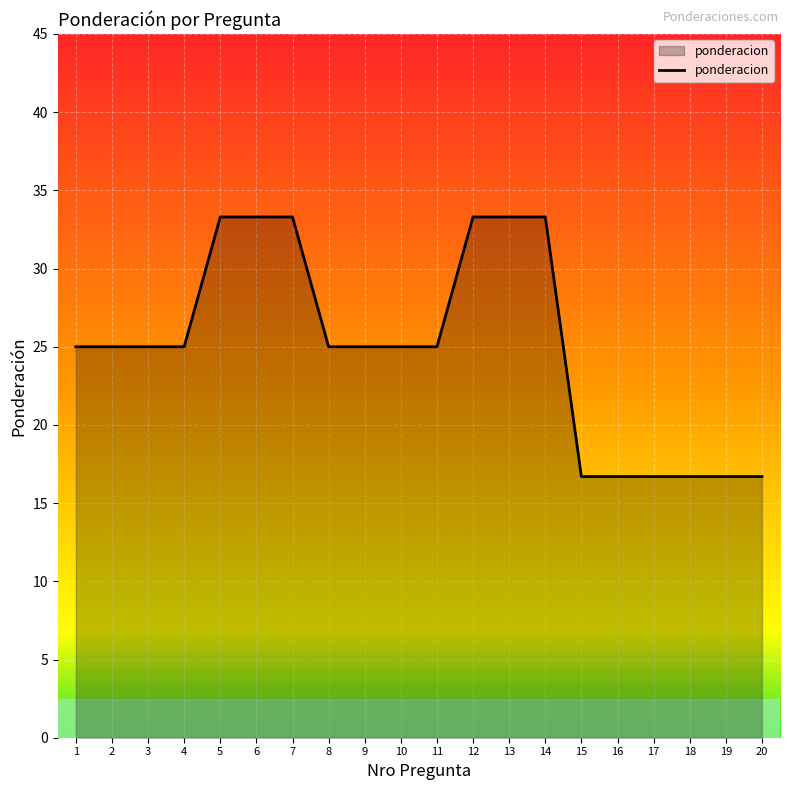

The chart shows a value of 16.7 at 20. True or false?

True